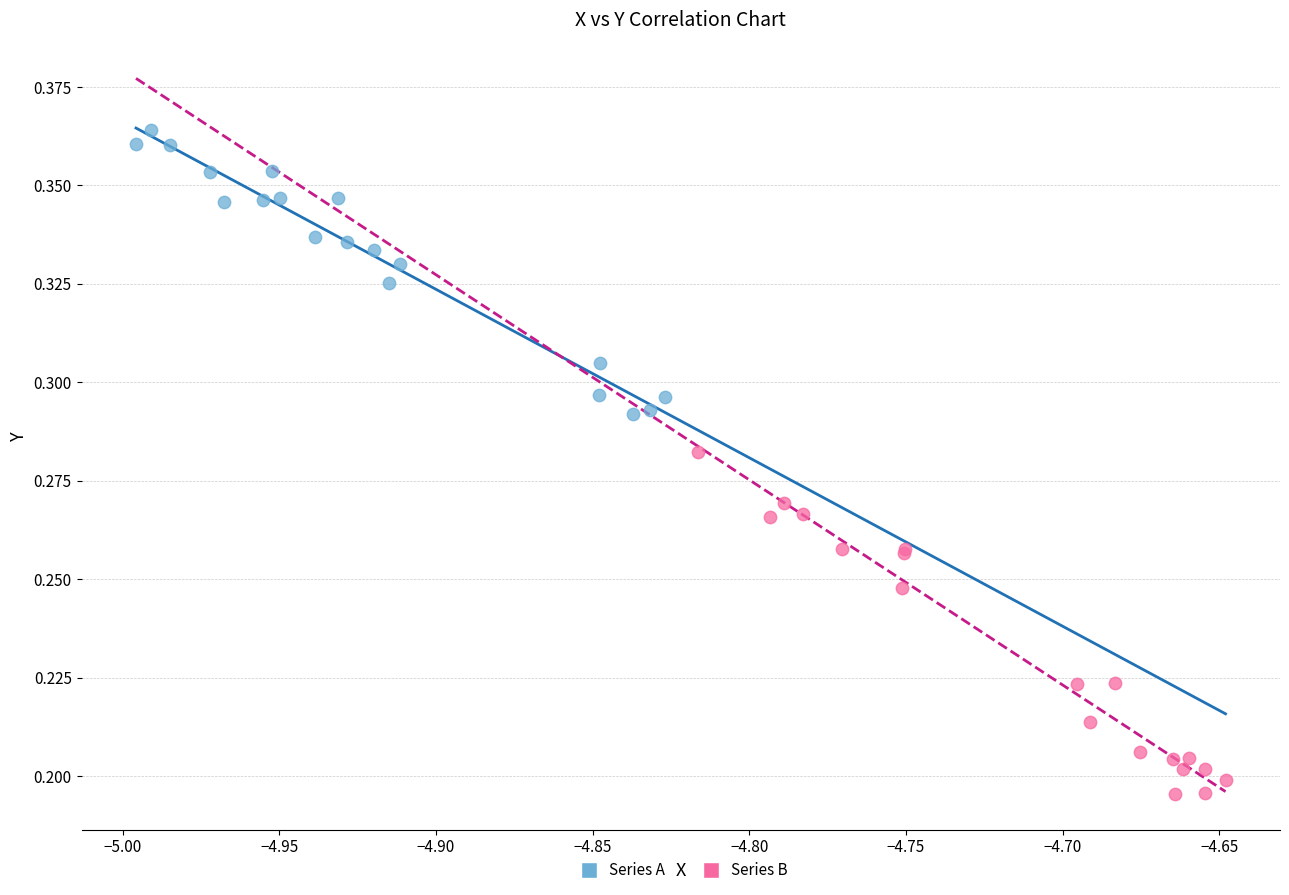

Which series reaches the maximum Y coordinate?

Series A